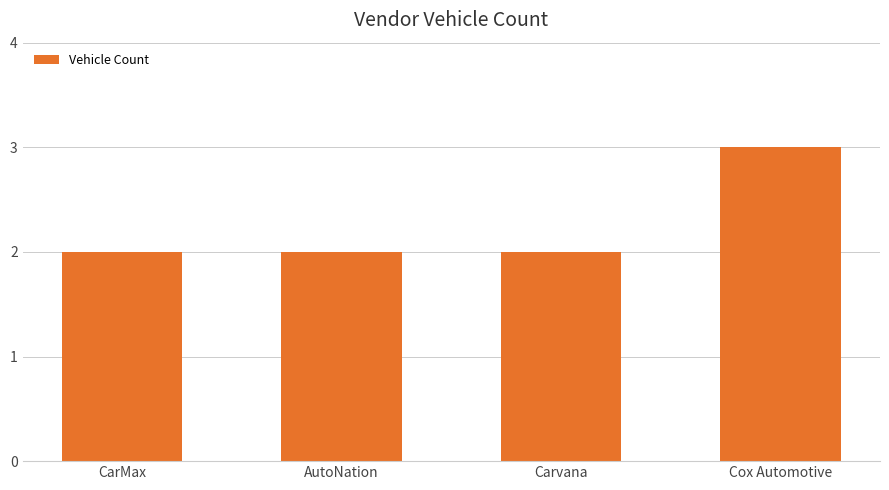

The value at Carvana is 2. True or false?

True